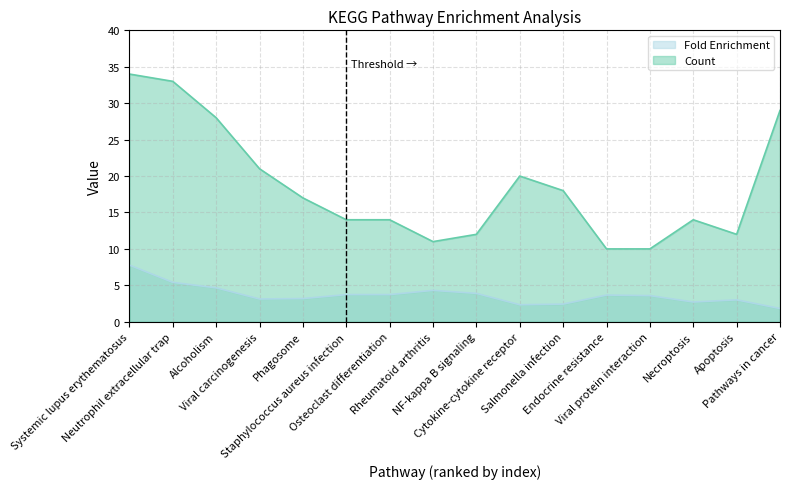

How many lines are shown in the chart?

2